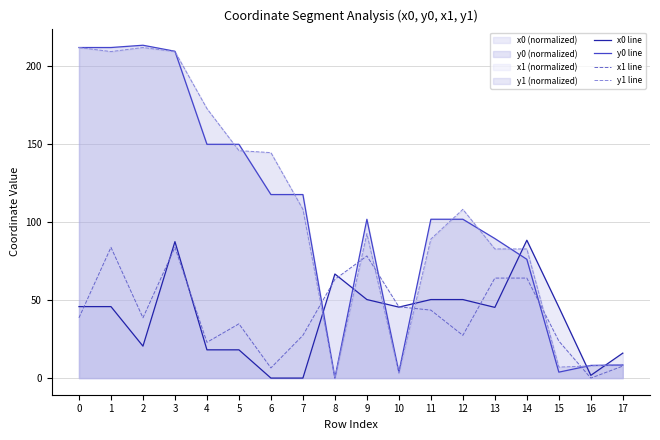

How many lines are shown in the chart?

4